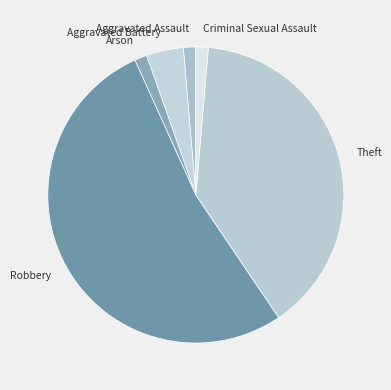

Combined, do Aggravated Battery and Robbery account for over 50%?

Yes